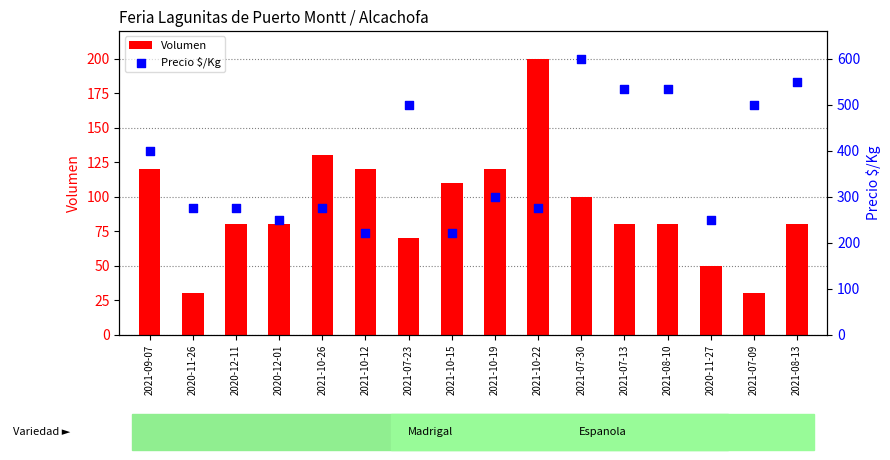

Which series contains the lowest Y value?

Volumen